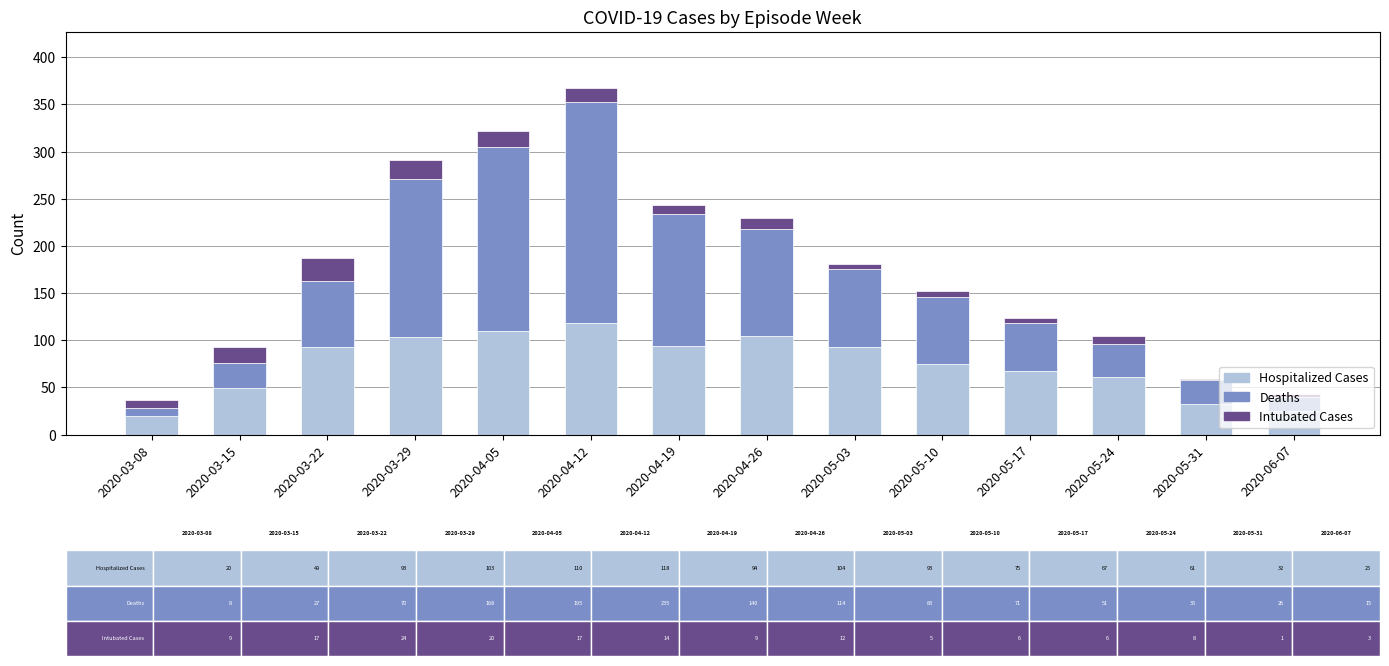

Read the Hospitalized Cases value at 2020-04-12, to the nearest 10.

120